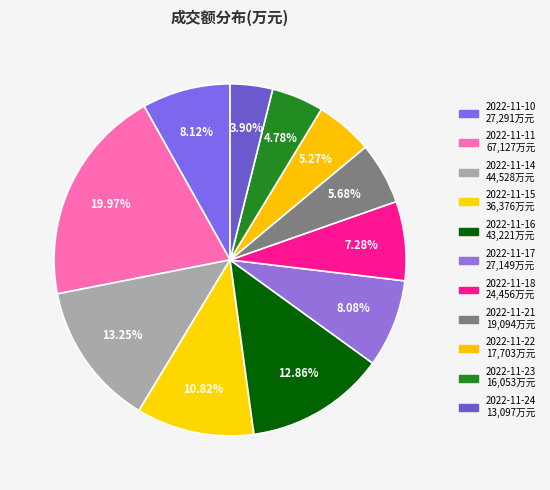

Approximately how many times larger is the value at 2022-11-21 compared to 2022-11-11?

0.3